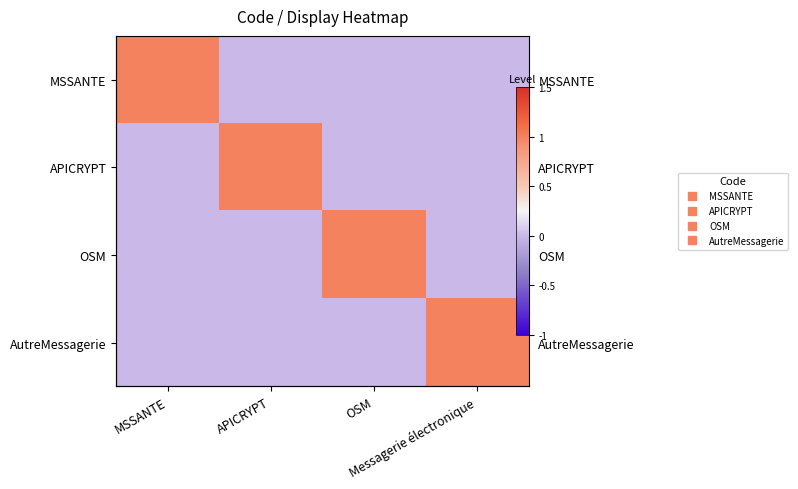

Count the AutreMessagerie values in the range 0 to 1.

4